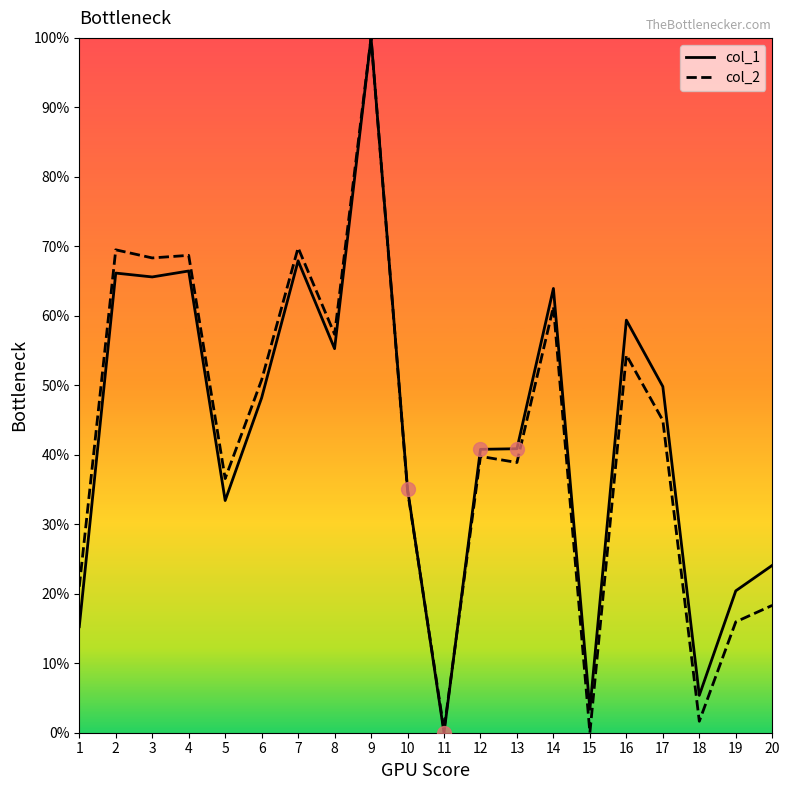

Where do col_2 and col_1 first cross each other?

10 and 11